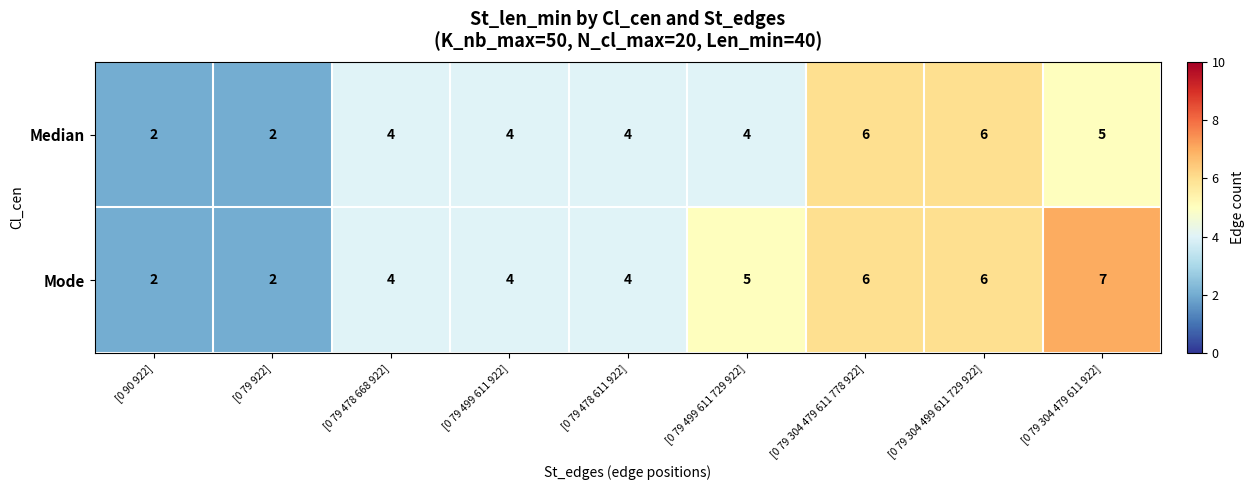

True or false: Mode has a value of 1 at [0 79 922].

False